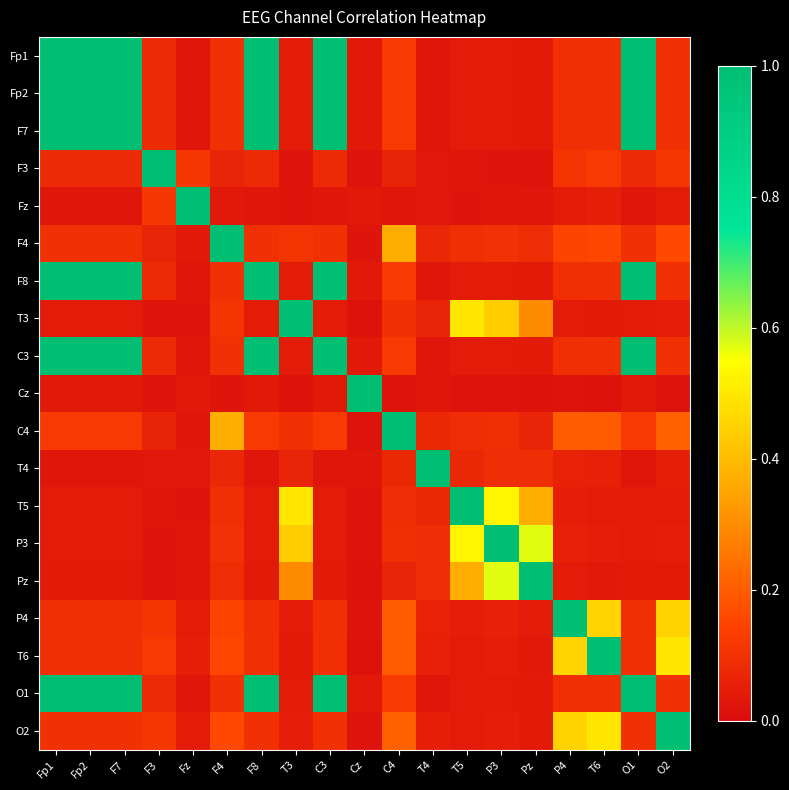

Count the number of data series in this chart.

19